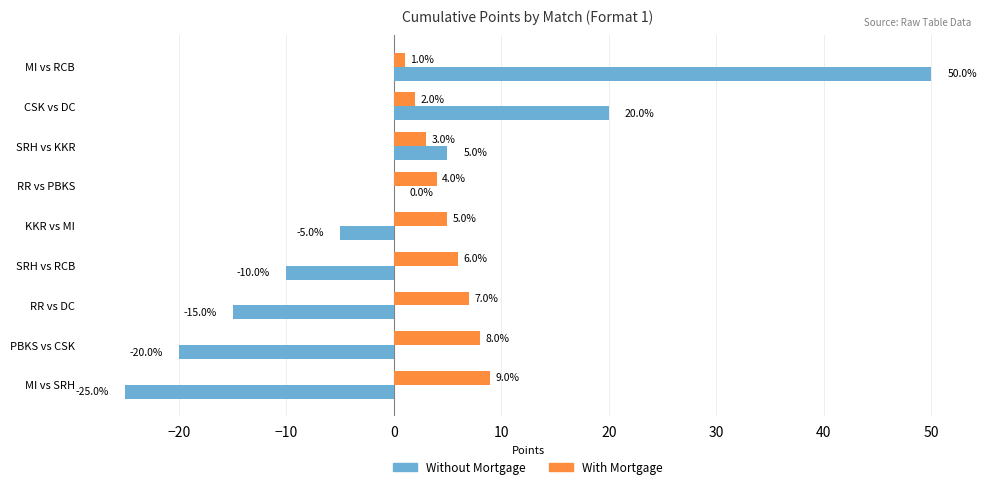

At which category is the sum across all series the highest?

MI vs RCB